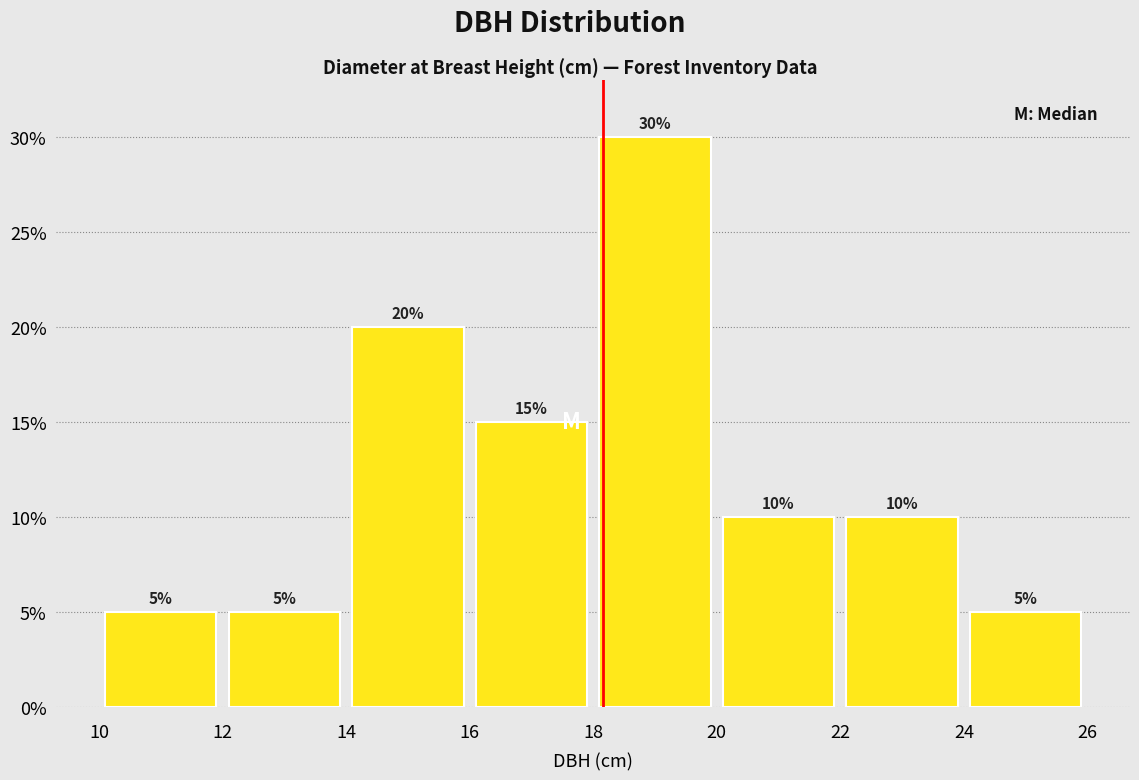

Reading left to right, transcribe this chart: for each bar, give the range it covers on the x-axis and its height.

10 to 12: 5
12 to 14: 5
14 to 16: 20
16 to 18: 15
18 to 20: 30
20 to 22: 10
22 to 24: 10
24 to 26: 5